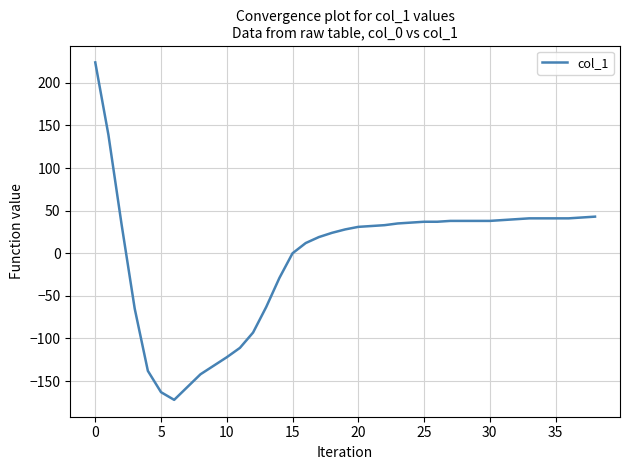

What is the maximum value shown in the chart?

224